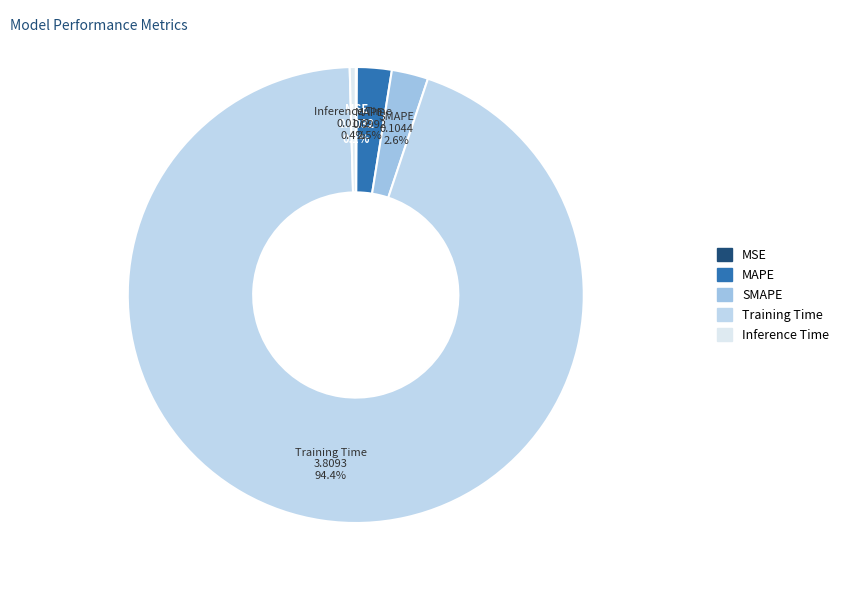

Which slice is the largest?

Training Time